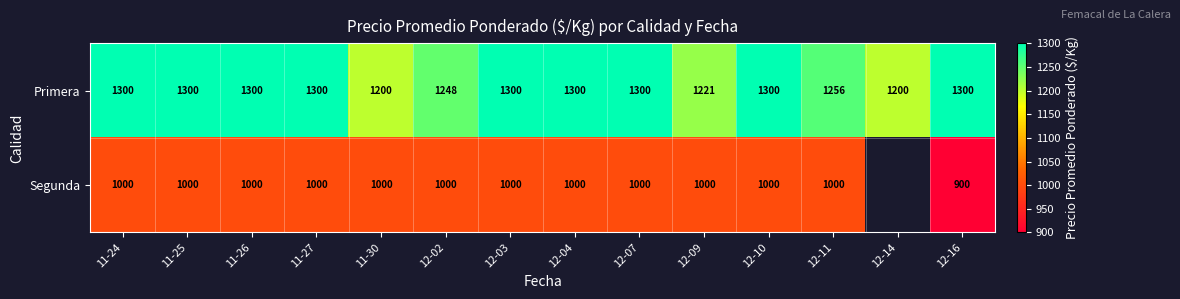

The value of Primera at 11-26 is 2304.2. True or false?

False